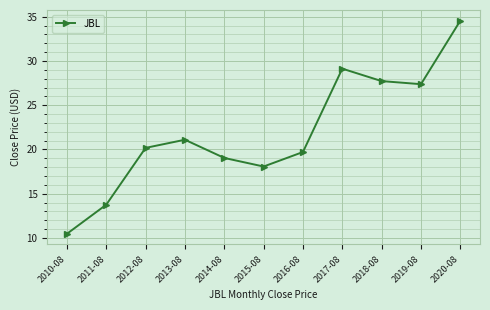

Reading left to right, extract all data points from this chart.

10.5	13.8	20.2	21.1	19.0	18.1	19.7	29.1	27.7	27.4	34.6